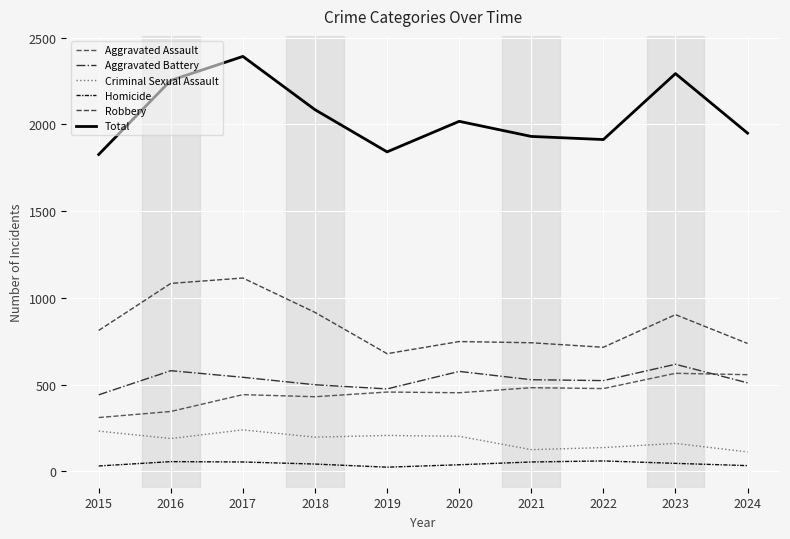

True or false: Aggravated Battery has a value of 617 at 2023.

True